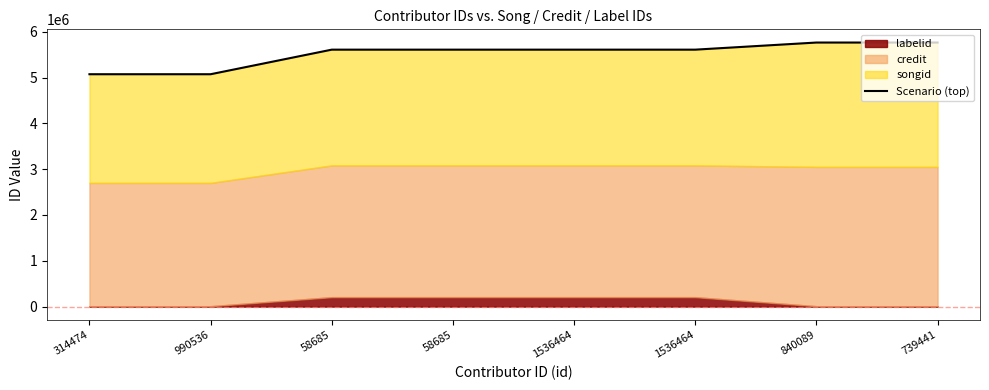

Reading left to right, what are all the values shown in this chart?

5072845	5072845	5609403	5609382	5609403	5609382	5764697	5764697